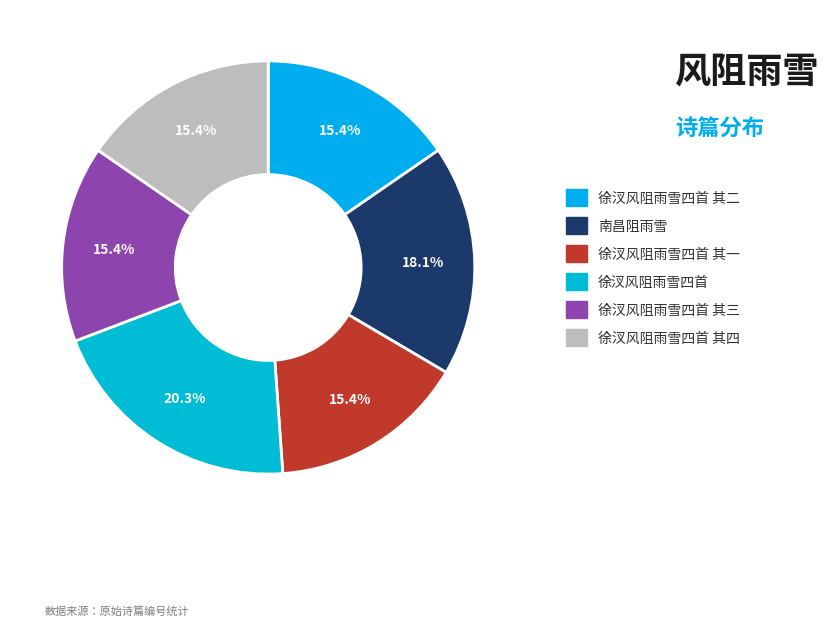

What percentage is the 徐汊风阻雨雪四首 slice, to the nearest percent?

20%